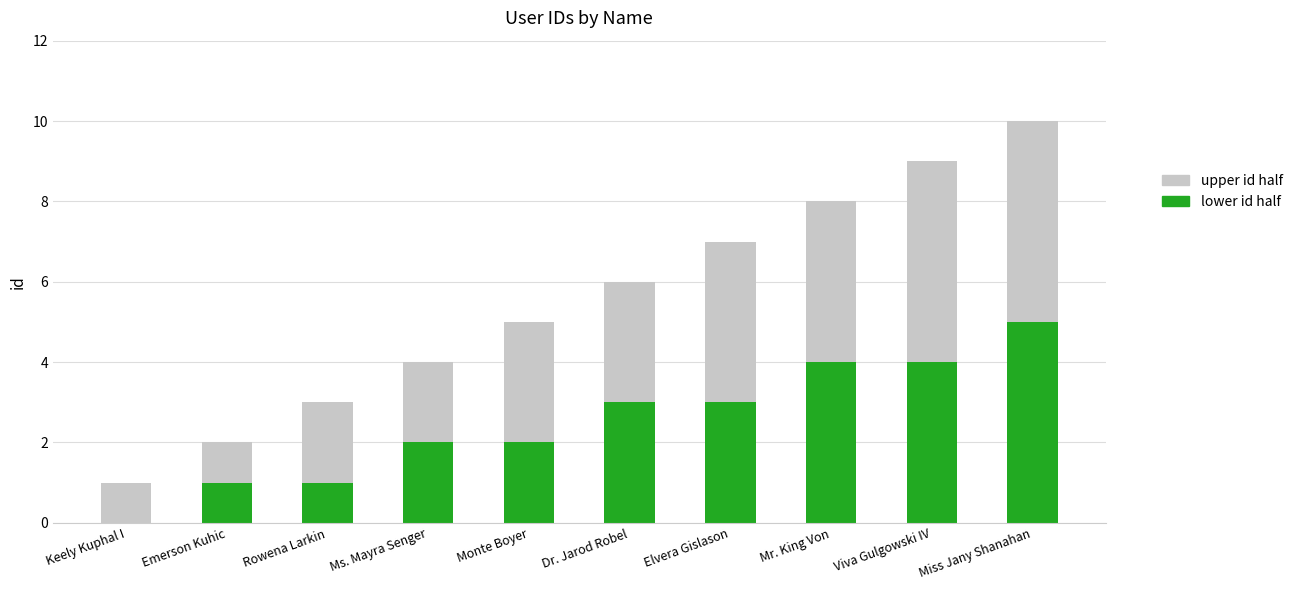

The lower id half series shows 1 at Rowena Larkin. True or false?

True